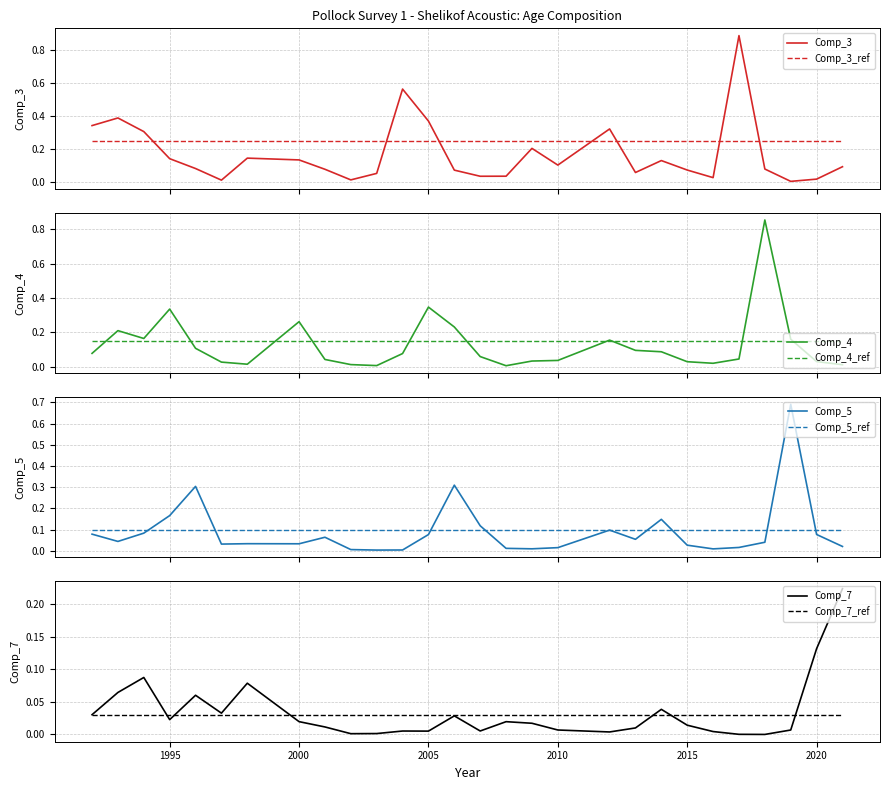

List the labels in order of Comp_5 value, smallest first.

2003, 2004, 2002, 2016, 2009, 2008, 2010, 2017, 2021, 2015, 1997, 2000, 1998, 2018, 1993, 2013, 2001, 2005, 2020, 1992, 1994, 2012, 2007, 2014, 1995, 1996, 2006, 2019